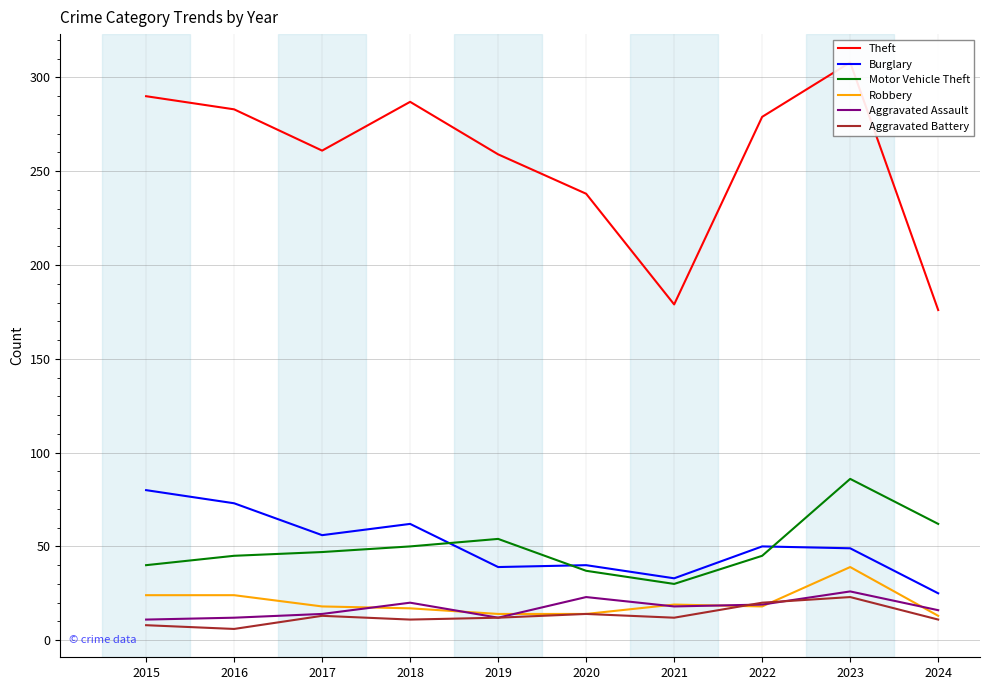

What is the maximum value shown in the chart?

308